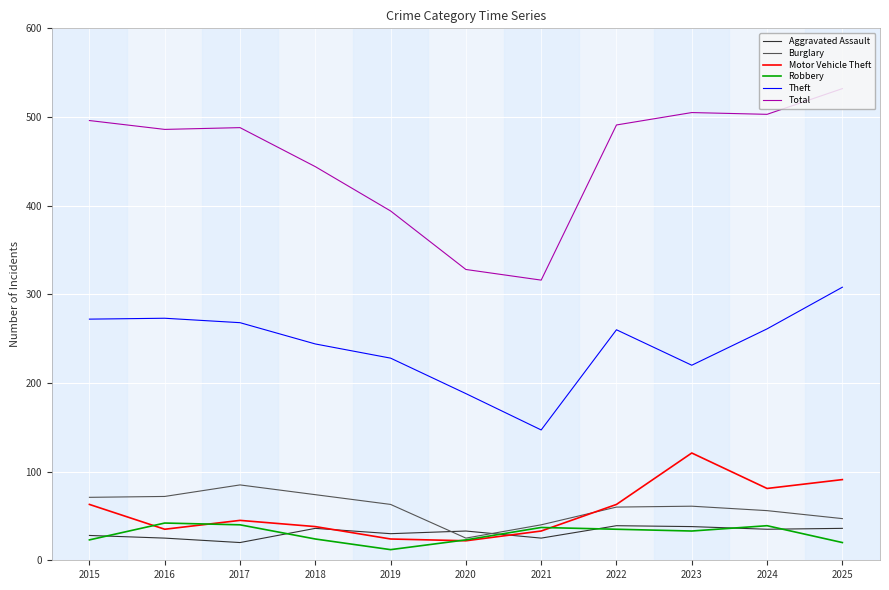

What are all the series names shown in the legend?

Aggravated Assault, Burglary, Motor Vehicle Theft, Robbery, Theft, Total